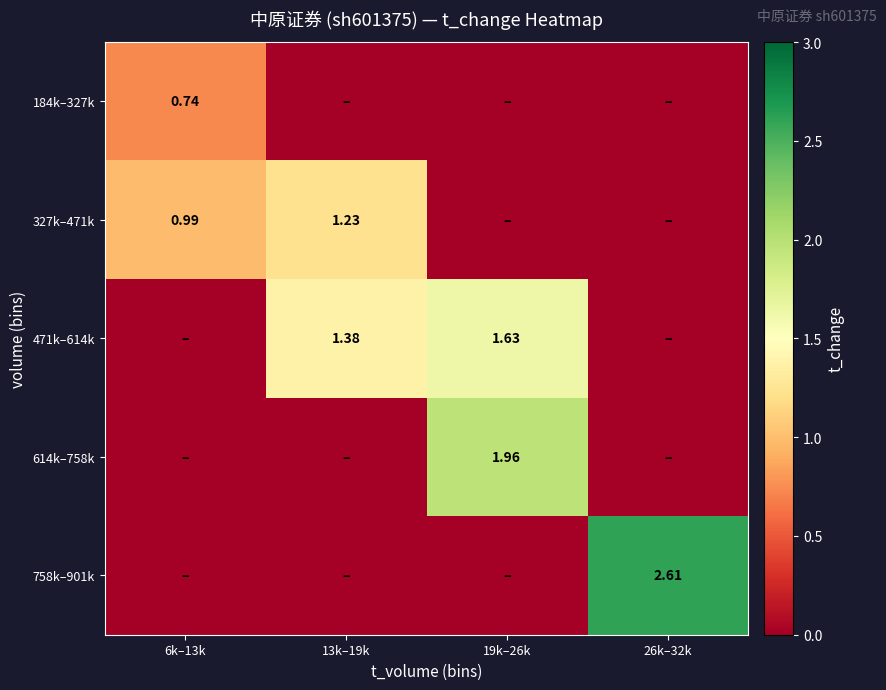

The 614k–758k series shows 1.0 at 6k–13k. True or false?

False